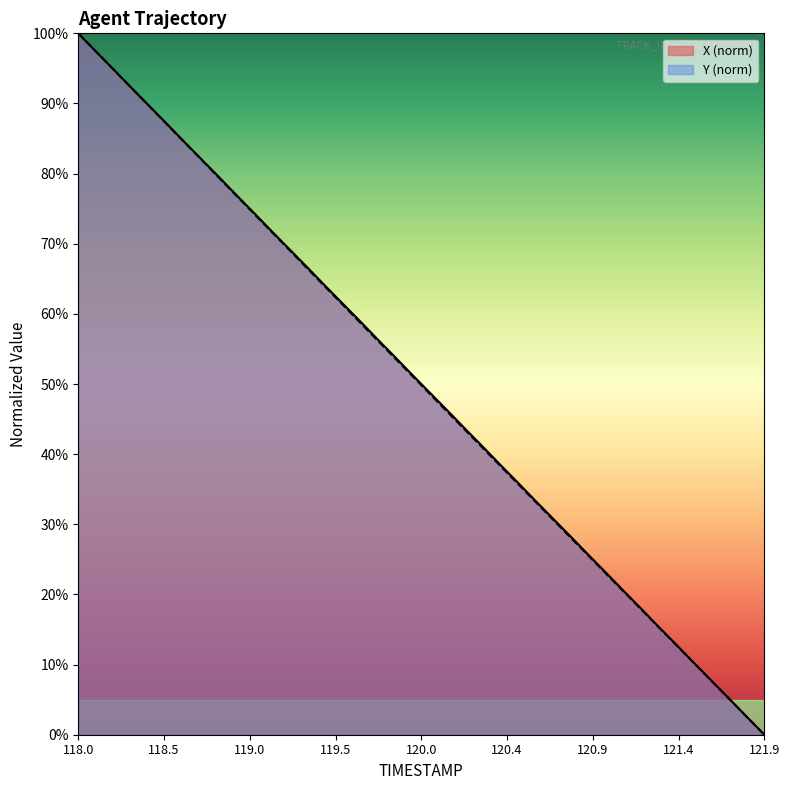

What is the difference between the maximum and minimum values in the X series?

100.0